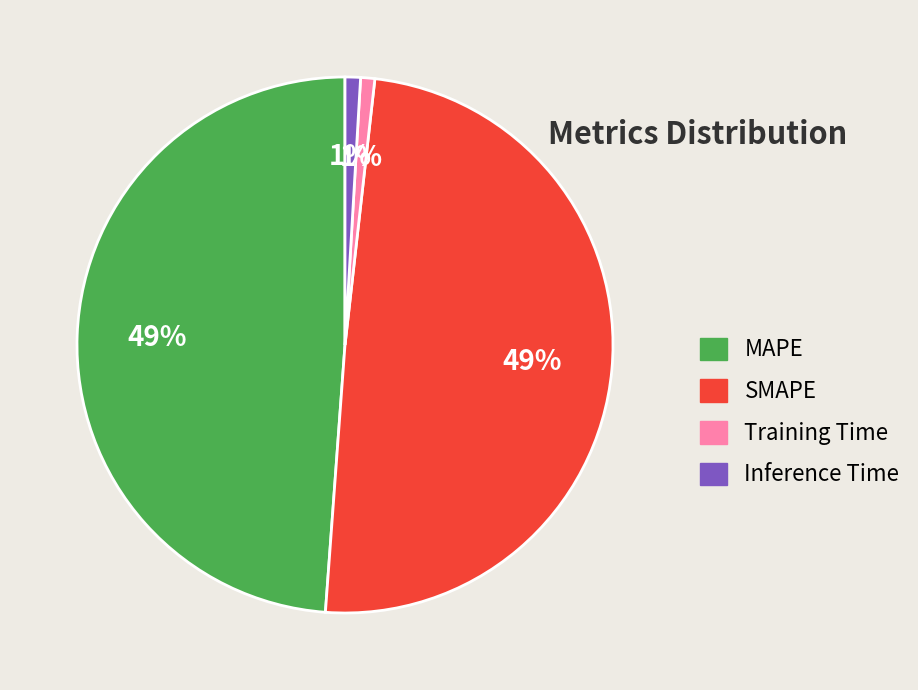

To the nearest percent, what is the combined percentage of MAPE and Inference Time?

50%